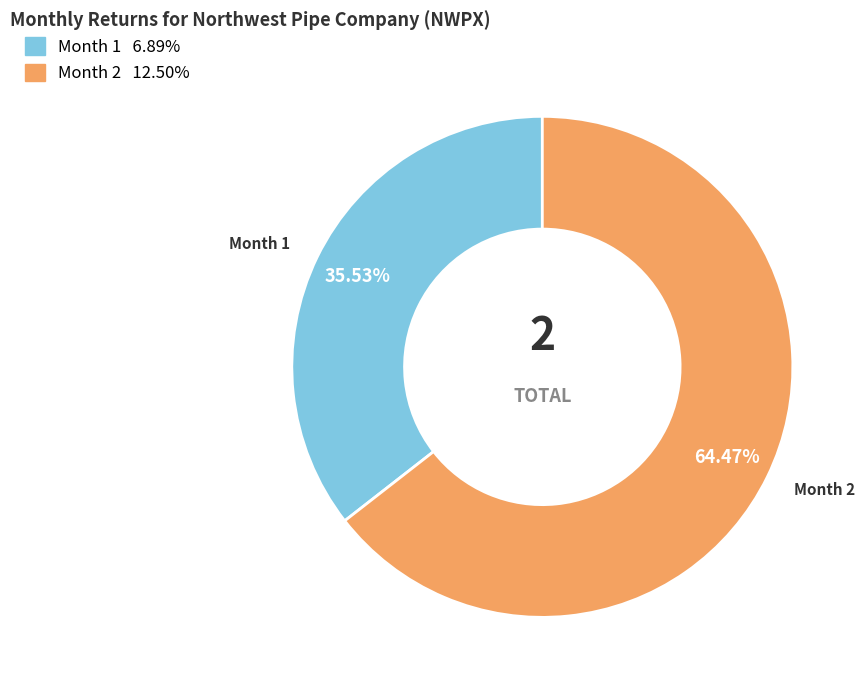

Is it true that Month 2 is 64% of the pie?

True